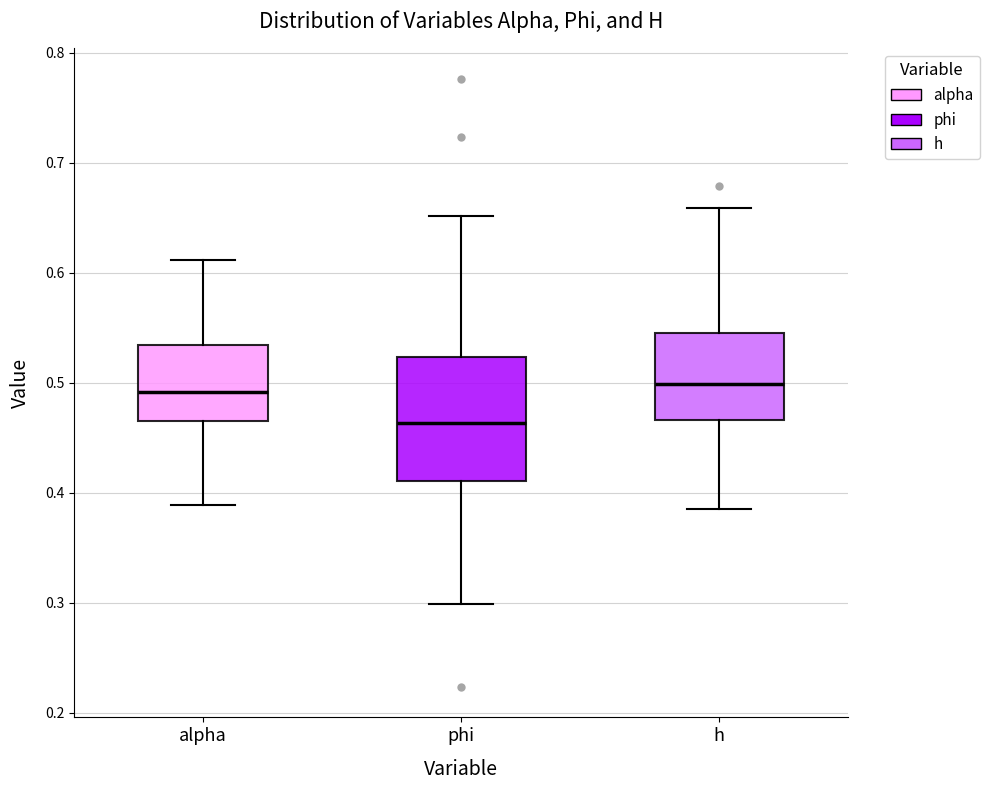

Which box is the tallest, from its lower edge to its upper edge?

phi